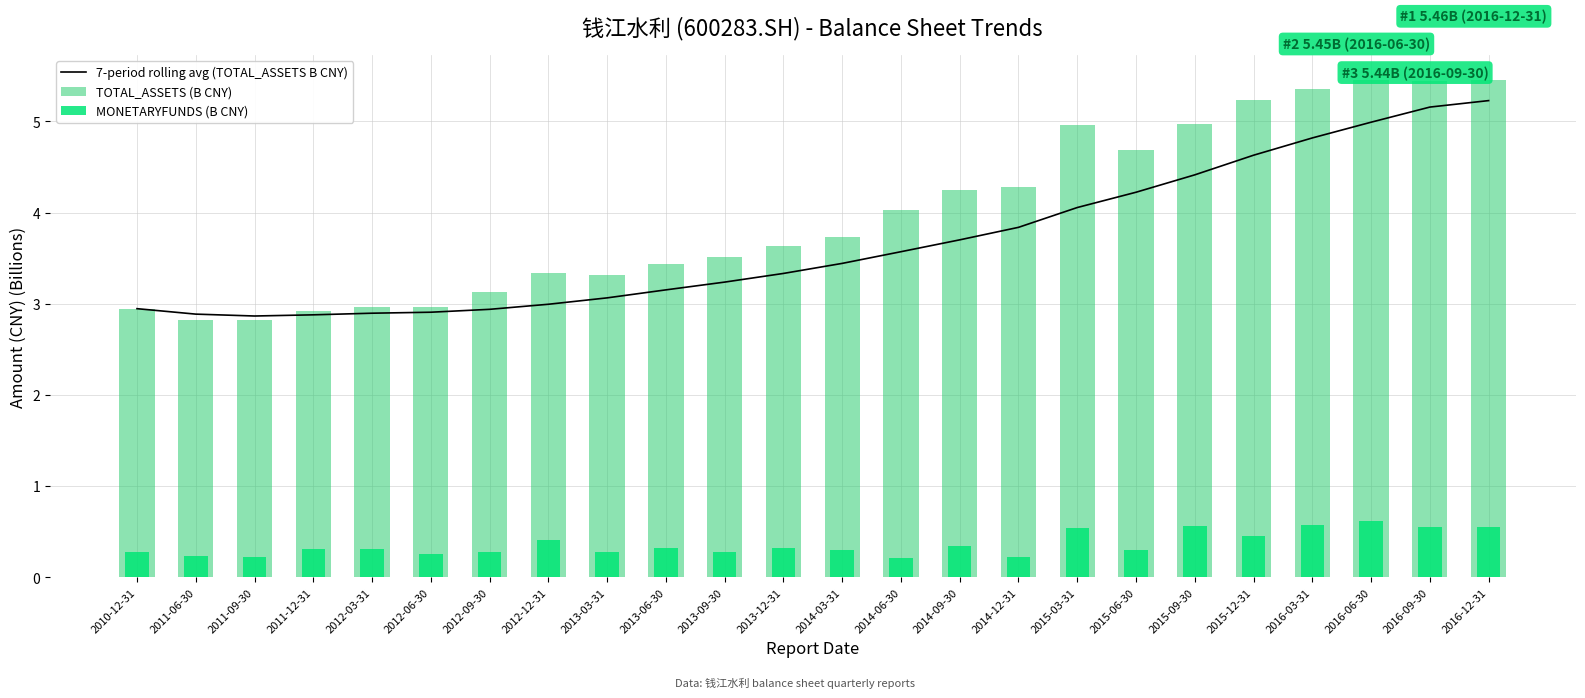

Reading left to right, extract all data points from this chart.

7-period rolling avg (TOTAL_ASSETS B CNY): 2010-12-31=2.9	2011-06-30=2.9	2011-09-30=2.9	2011-12-31=2.9	2012-03-31=2.9	2012-06-30=2.9	2012-09-30=2.9	2012-12-31=3.0	2013-03-31=3.1	2013-06-30=3.2	2013-09-30=3.2	2013-12-31=3.3	2014-03-31=3.4	2014-06-30=3.6	2014-09-30=3.7	2014-12-31=3.8	2015-03-31=4.1	2015-06-30=4.2	2015-09-30=4.4	2015-12-31=4.6	2016-03-31=4.8	2016-06-30=5.0	2016-09-30=5.2	2016-12-31=5.2
TOTAL_ASSETS (B CNY): 2010-12-31=2.9	2011-06-30=2.8	2011-09-30=2.8	2011-12-31=2.9	2012-03-31=3.0	2012-06-30=3.0	2012-09-30=3.1	2012-12-31=3.3	2013-03-31=3.3	2013-06-30=3.4	2013-09-30=3.5	2013-12-31=3.6	2014-03-31=3.7	2014-06-30=4.0	2014-09-30=4.2	2014-12-31=4.3	2015-03-31=5.0	2015-06-30=4.7	2015-09-30=5.0	2015-12-31=5.2	2016-03-31=5.4	2016-06-30=5.5	2016-09-30=5.4	2016-12-31=5.5
MONETARYFUNDS (B CNY): 2010-12-31=0.3	2011-06-30=0.2	2011-09-30=0.2	2011-12-31=0.3	2012-03-31=0.3	2012-06-30=0.3	2012-09-30=0.3	2012-12-31=0.4	2013-03-31=0.3	2013-06-30=0.3	2013-09-30=0.3	2013-12-31=0.3	2014-03-31=0.3	2014-06-30=0.2	2014-09-30=0.3	2014-12-31=0.2	2015-03-31=0.5	2015-06-30=0.3	2015-09-30=0.6	2015-12-31=0.5	2016-03-31=0.6	2016-06-30=0.6	2016-09-30=0.6	2016-12-31=0.5